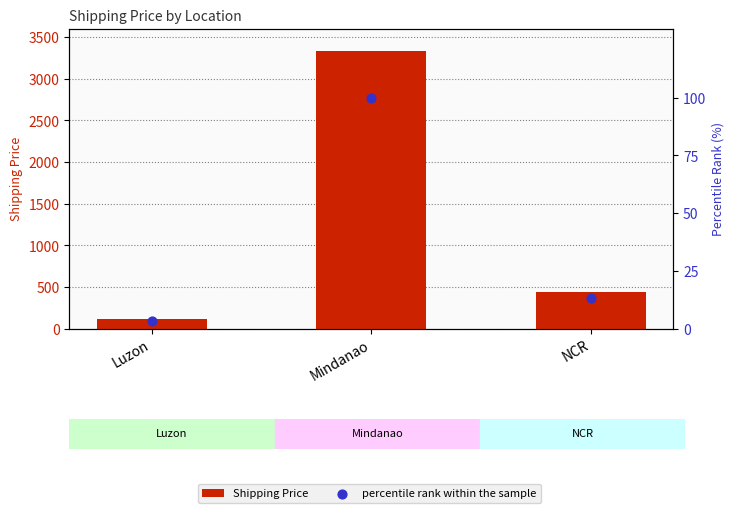

Is the value of percentile rank within the sample at Luzon greater than the value of Shipping Price at Mindanao?

No